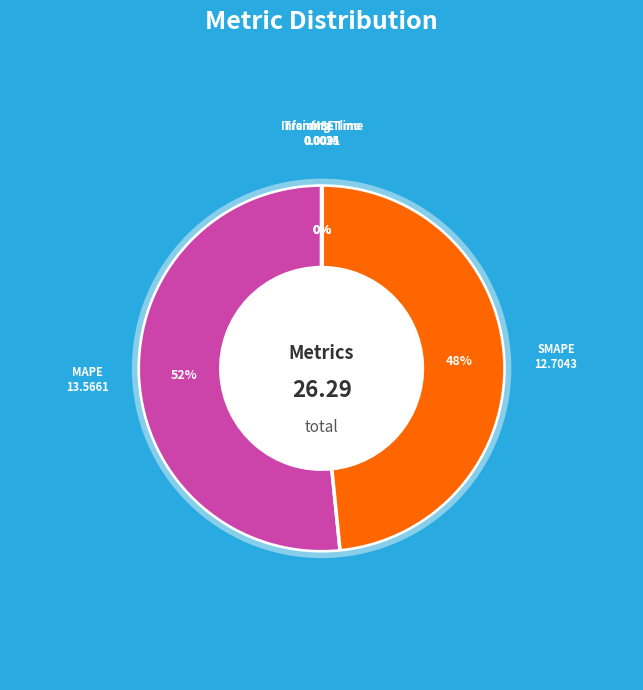

To the nearest percent, what is the average slice percentage?

20%